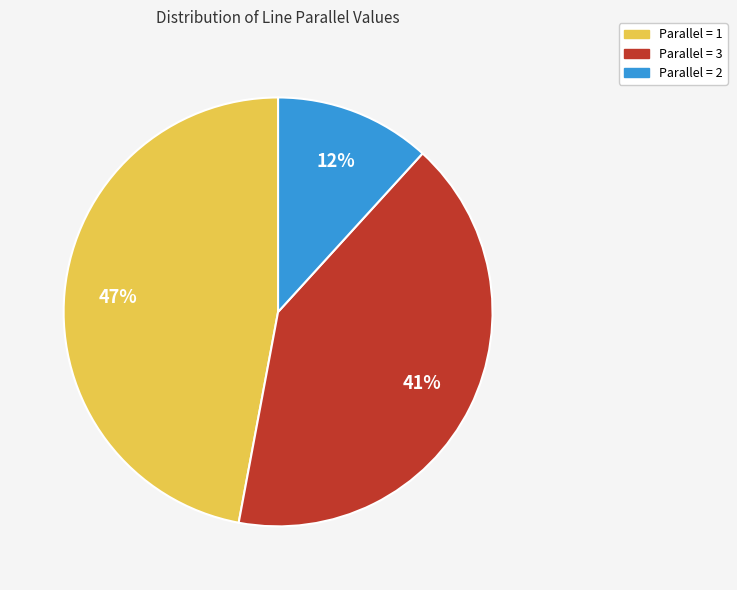

Count the number of slices in the pie.

3